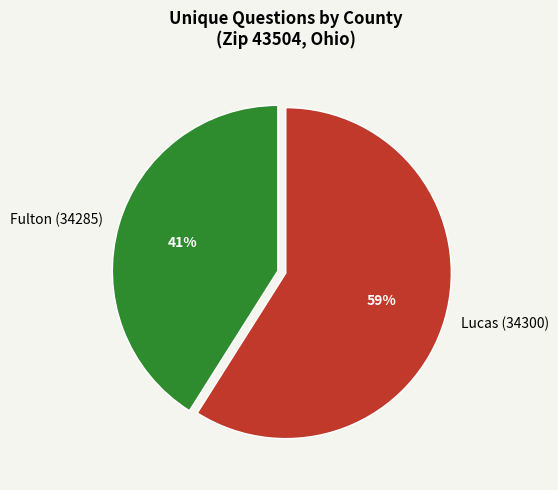

To the nearest percent, what is the average slice percentage?

50%